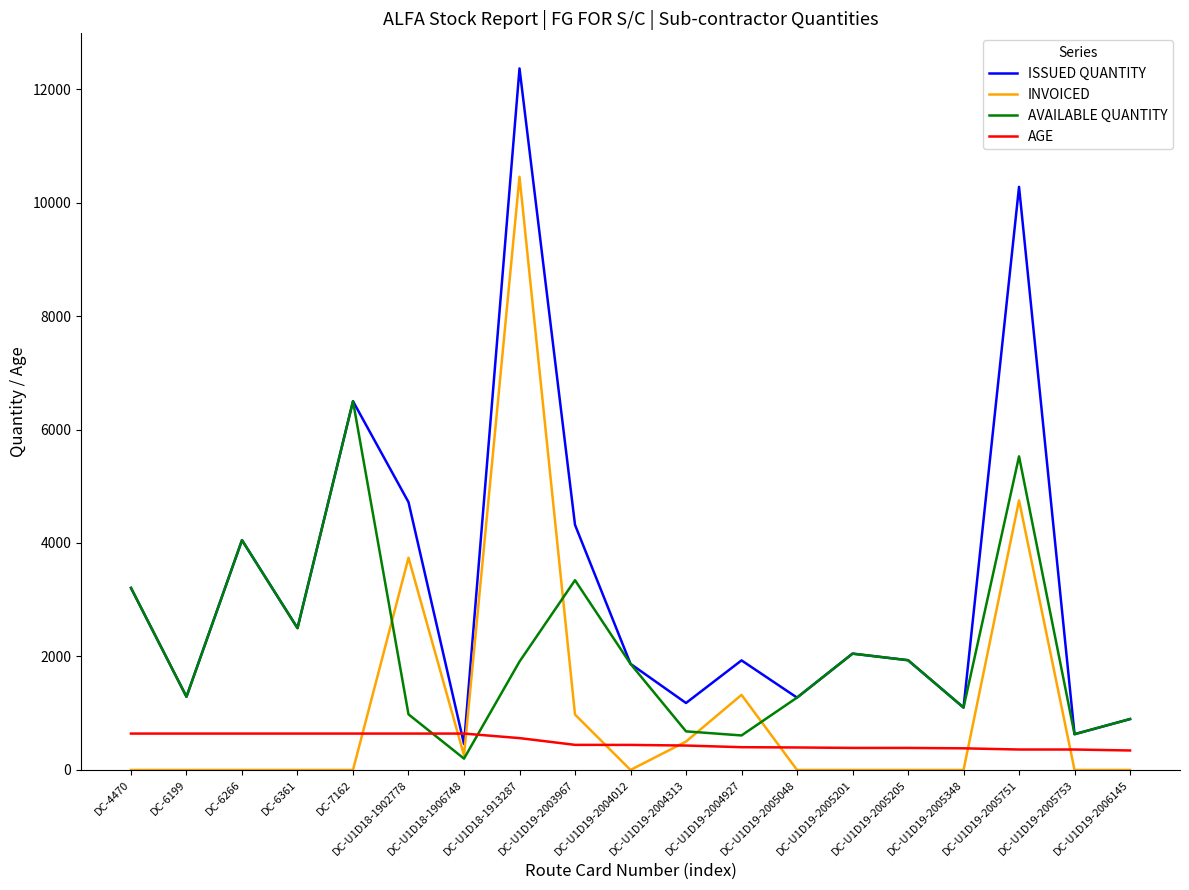

List the series in order of their overall mean, lowest first.

AGE, INVOICED, AVAILABLE QUANTITY, ISSUED QUANTITY